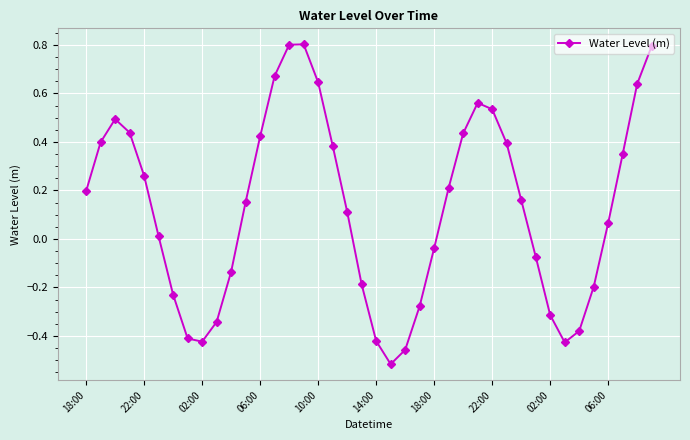

What is the sum of all values?

5.1